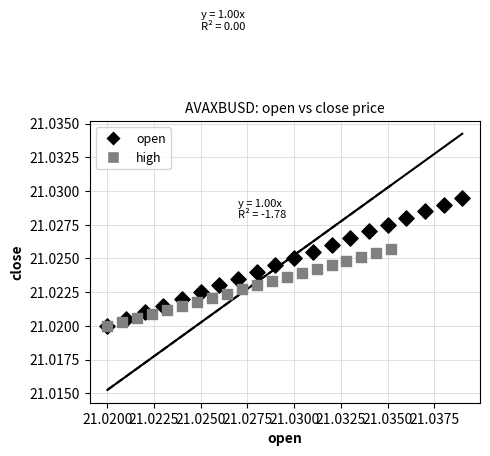

Which series contains the highest Y value?

open